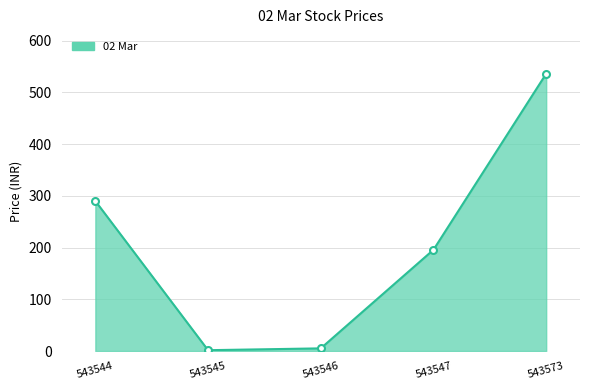

True or false: the data shows 5.1 at 543546.

True